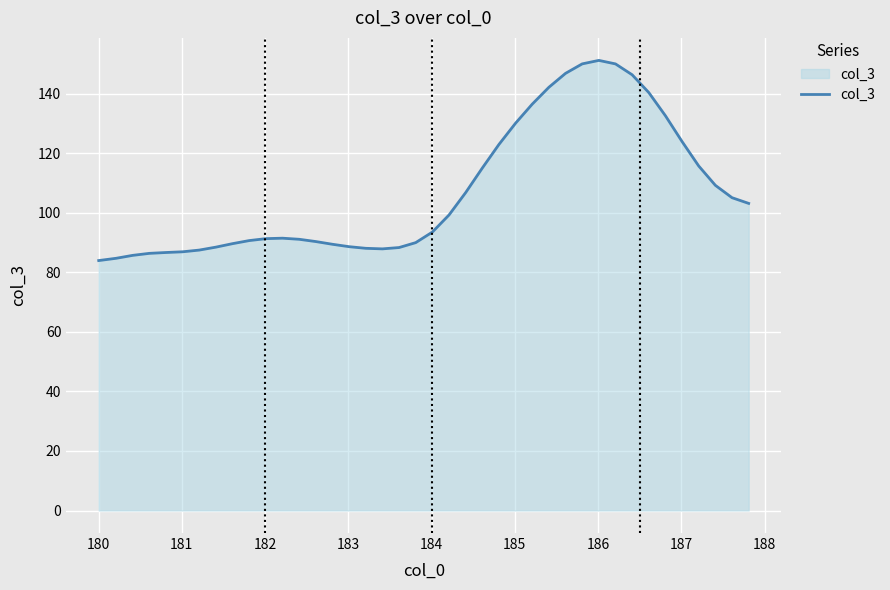

What is the difference between the maximum and minimum values?

67.2